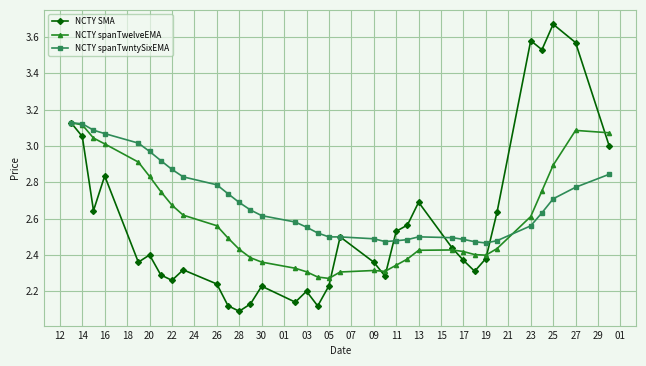

At how many categories does at least one series exceed 2?

34